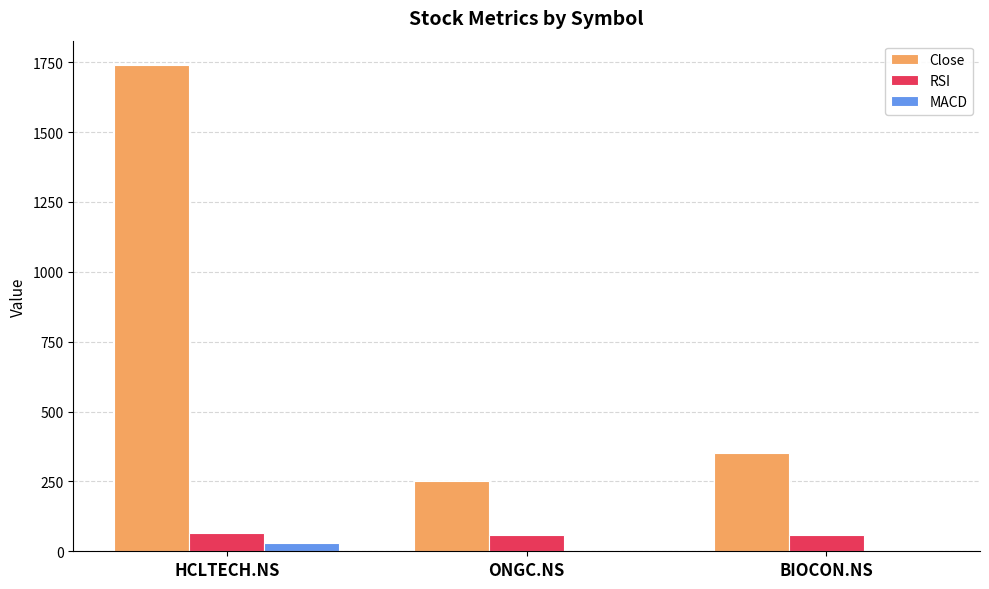

Are the bars horizontal?

No